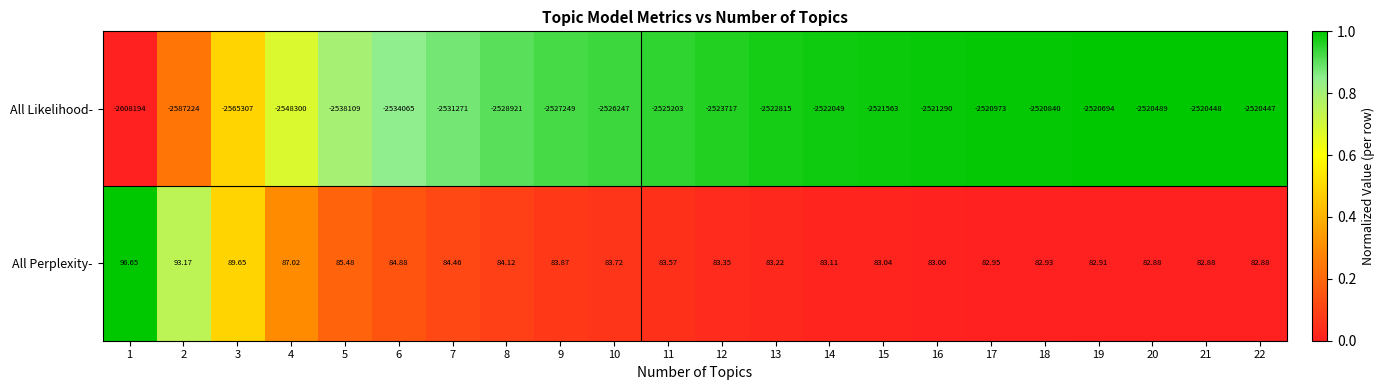

What is the total value across all series at 5?

-2538023.5